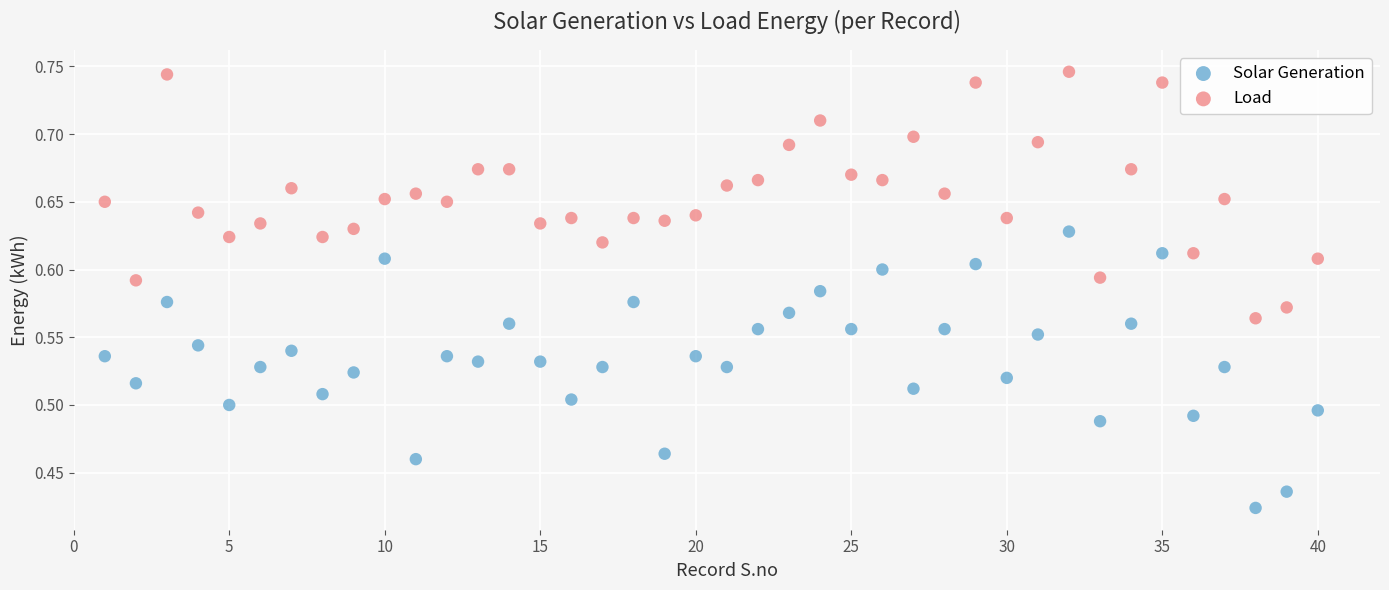

What are all the series names shown in the legend?

Solar Generation, Load